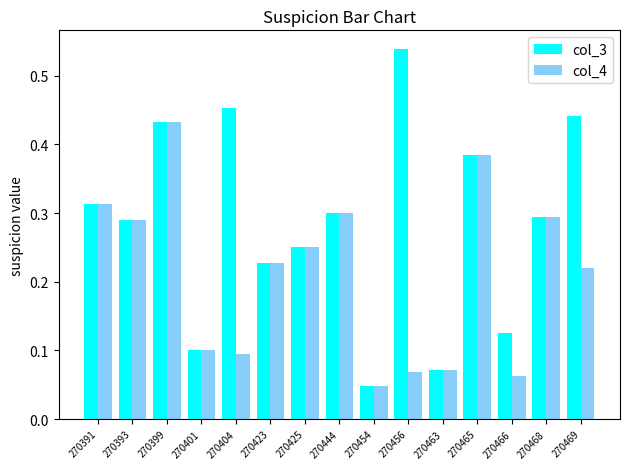

How many col_4 values are between 0 and 1?

15